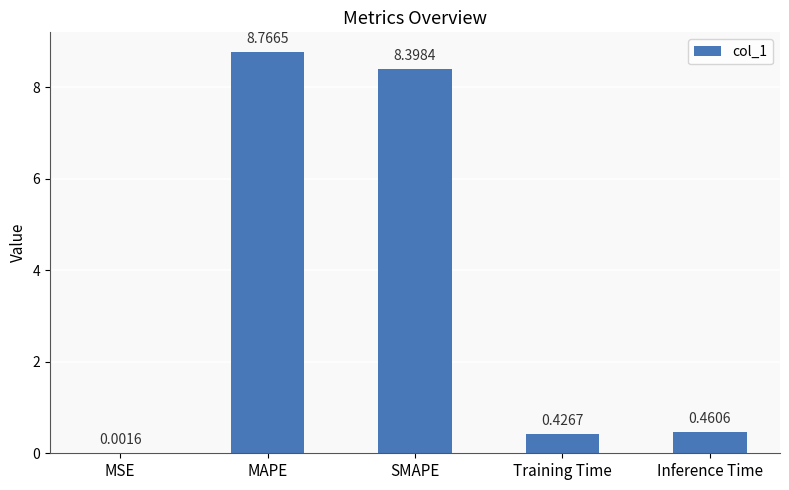

What is the change in value from MSE to Inference Time?

+0.5